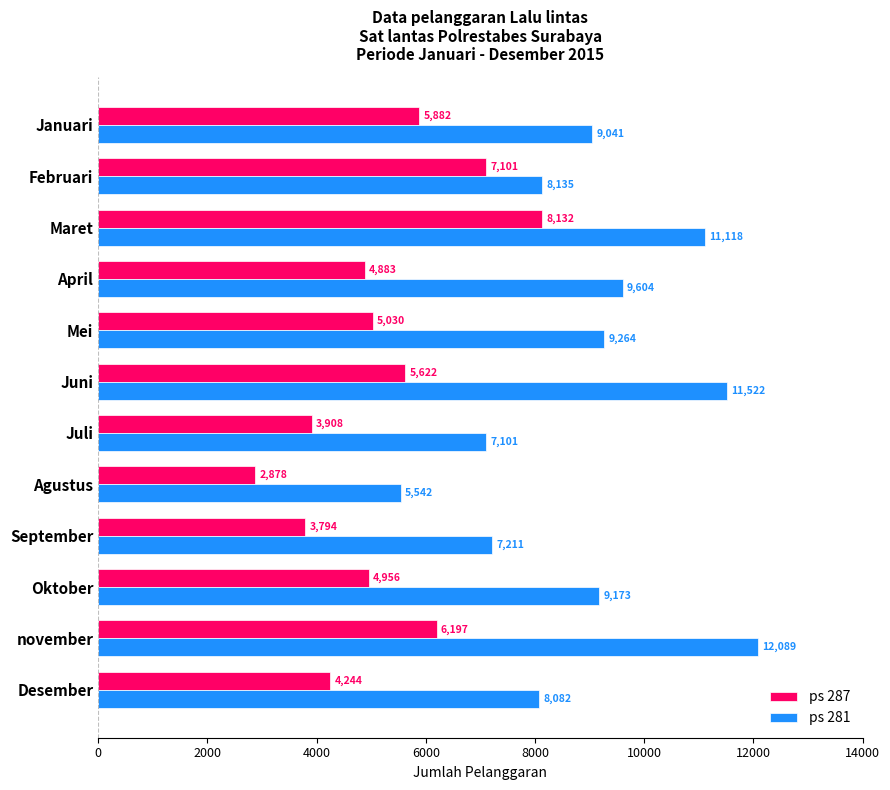

Is it true that ps 287 equals 3794 at September?

True